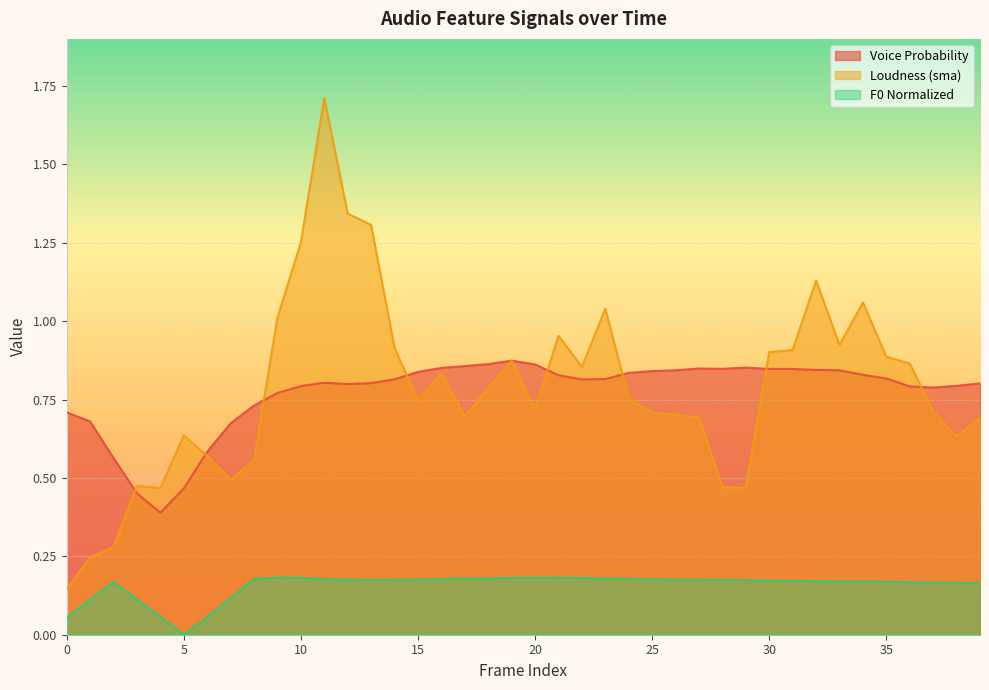

What is the value of the voiceProb_sma point at the 1st from the left?

0.7